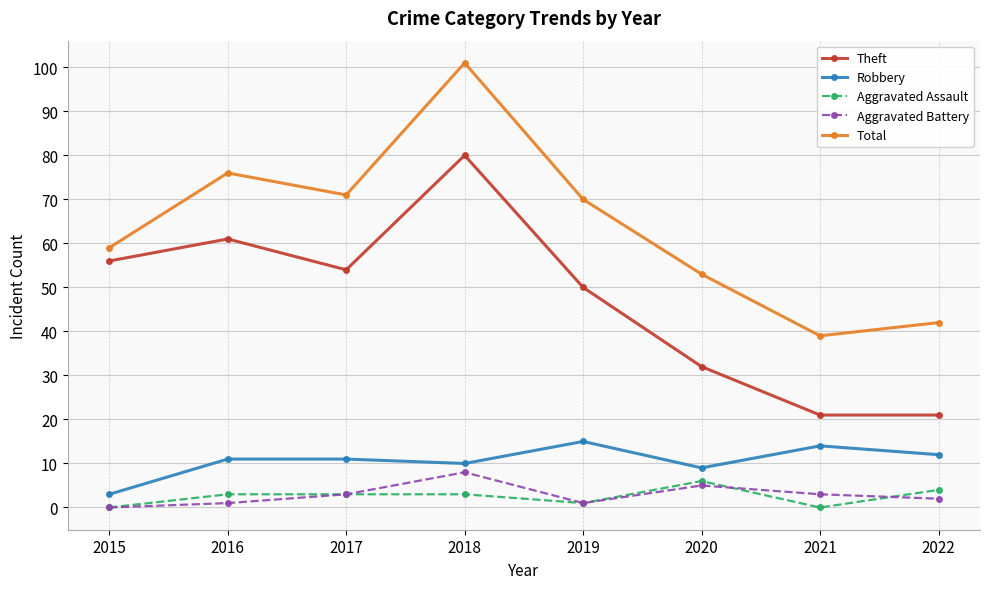

Which category has the highest value in the Aggravated Battery series?

2018